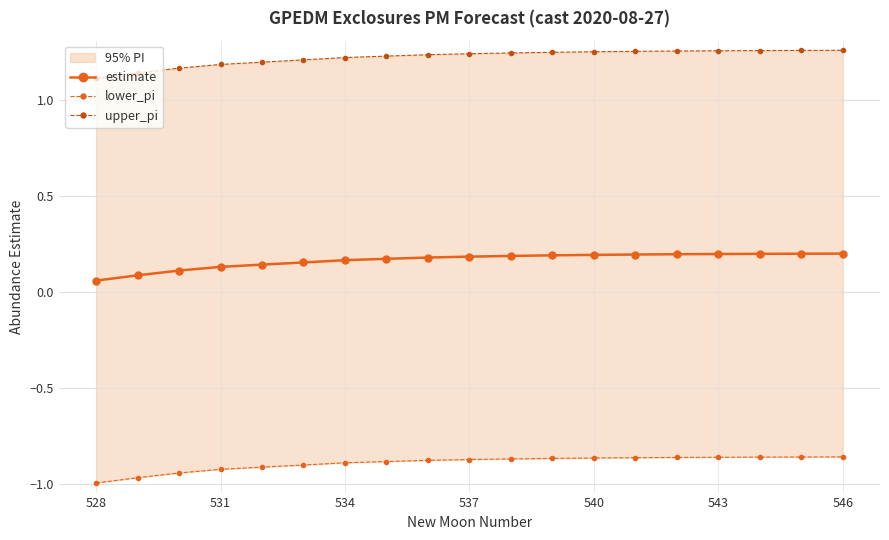

How many estimate values are between 0 and 1?

19